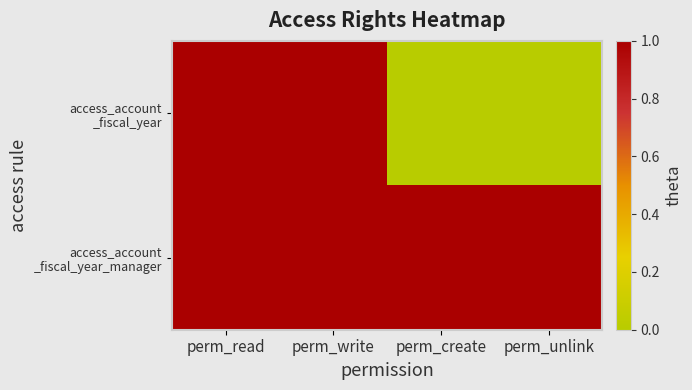

List the series in order of their overall mean, lowest first.

access_account _fiscal_year, access_account _fiscal_year_manager